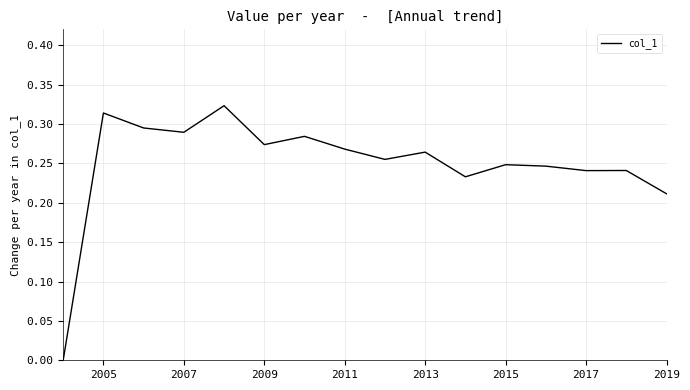

What is the greatest value displayed?

0.3